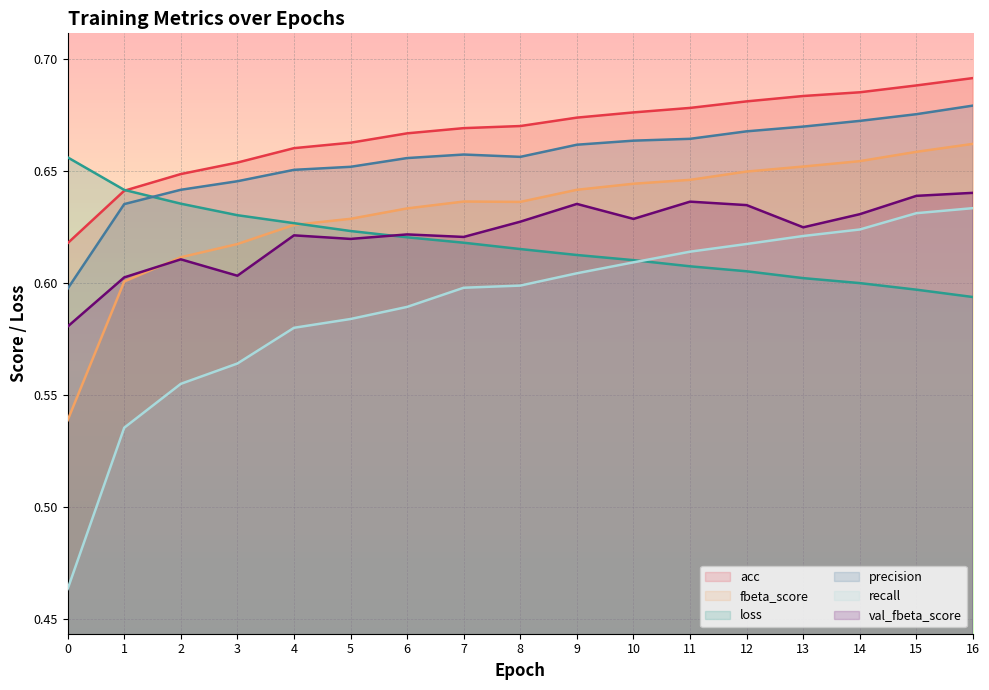

How many lines are shown in the chart?

6